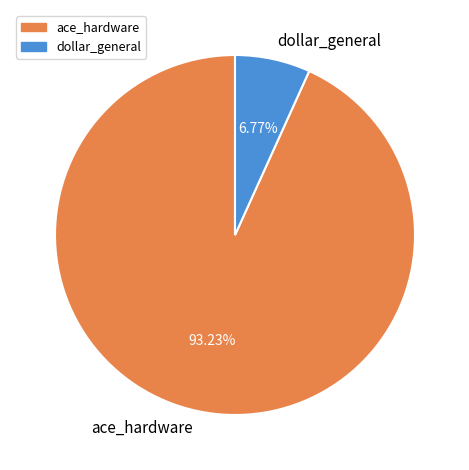

Rank the categories by value from lowest to highest.

dollar_general, ace_hardware